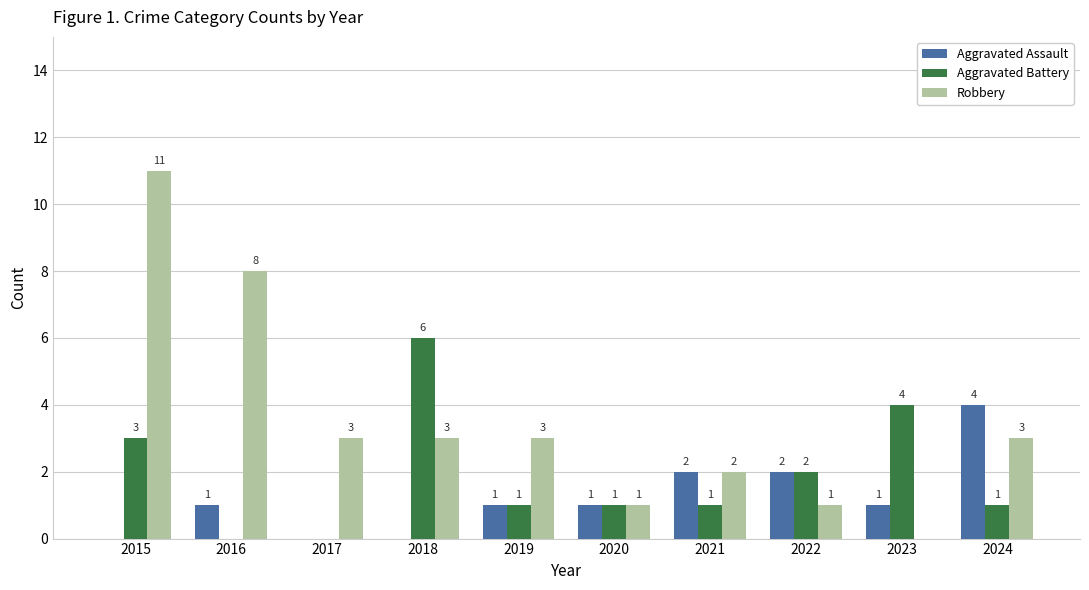

Which label corresponds to the largest value in the chart?

2015